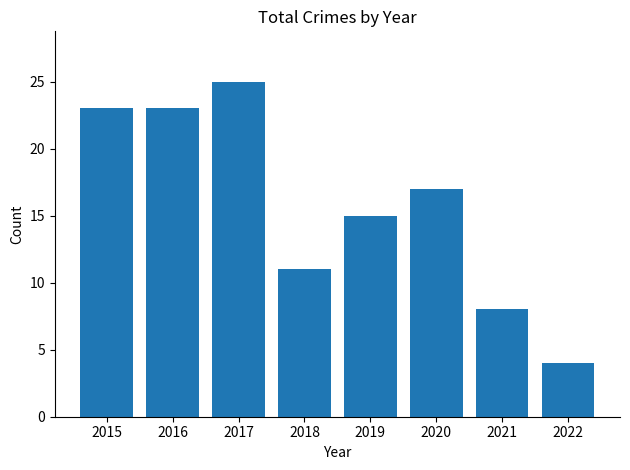

Does the chart contain any negative values?

No